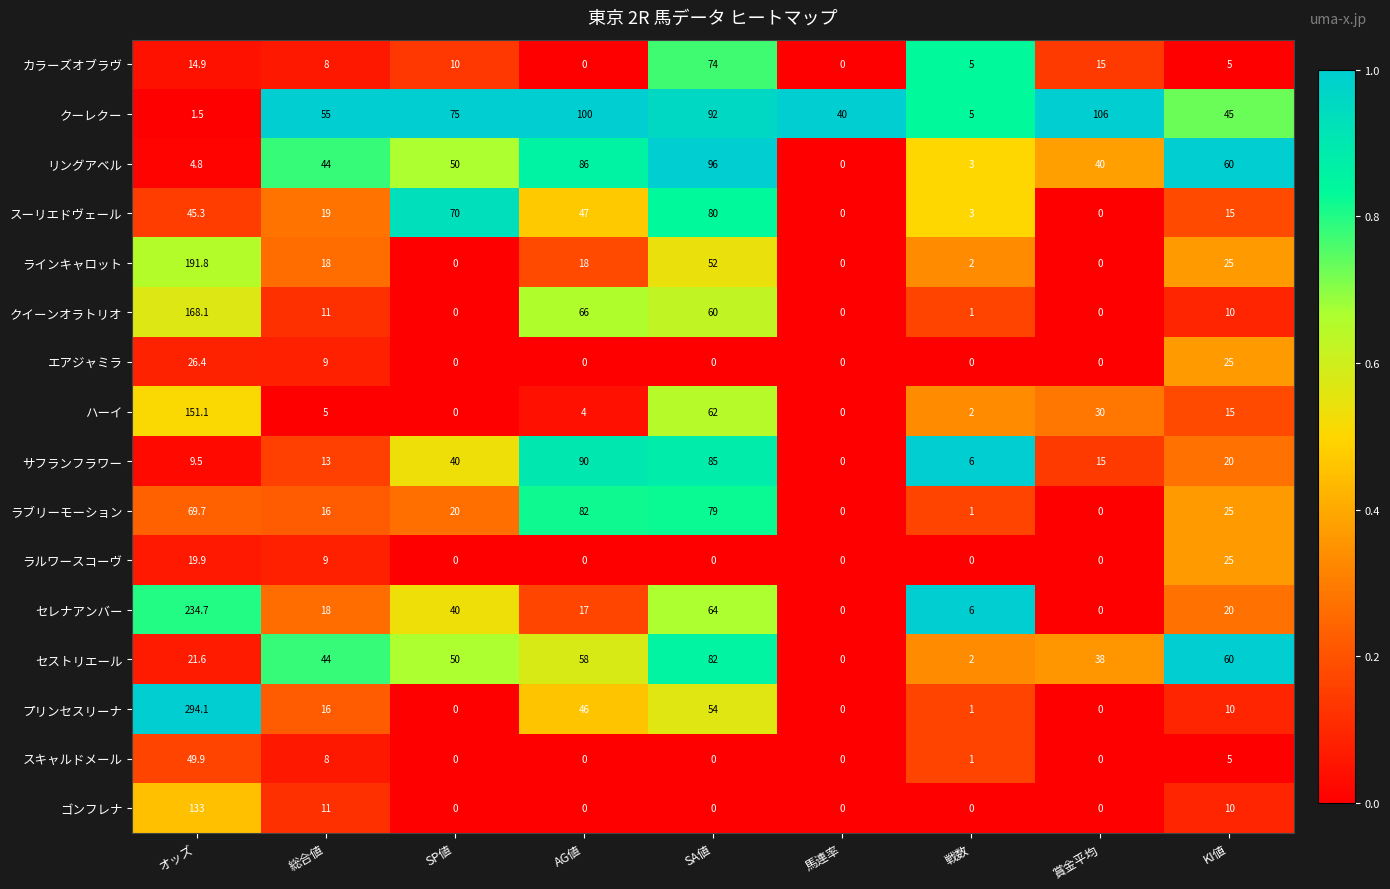

Is it true that プリンセスリーナ equals 294.1 at オッズ?

True